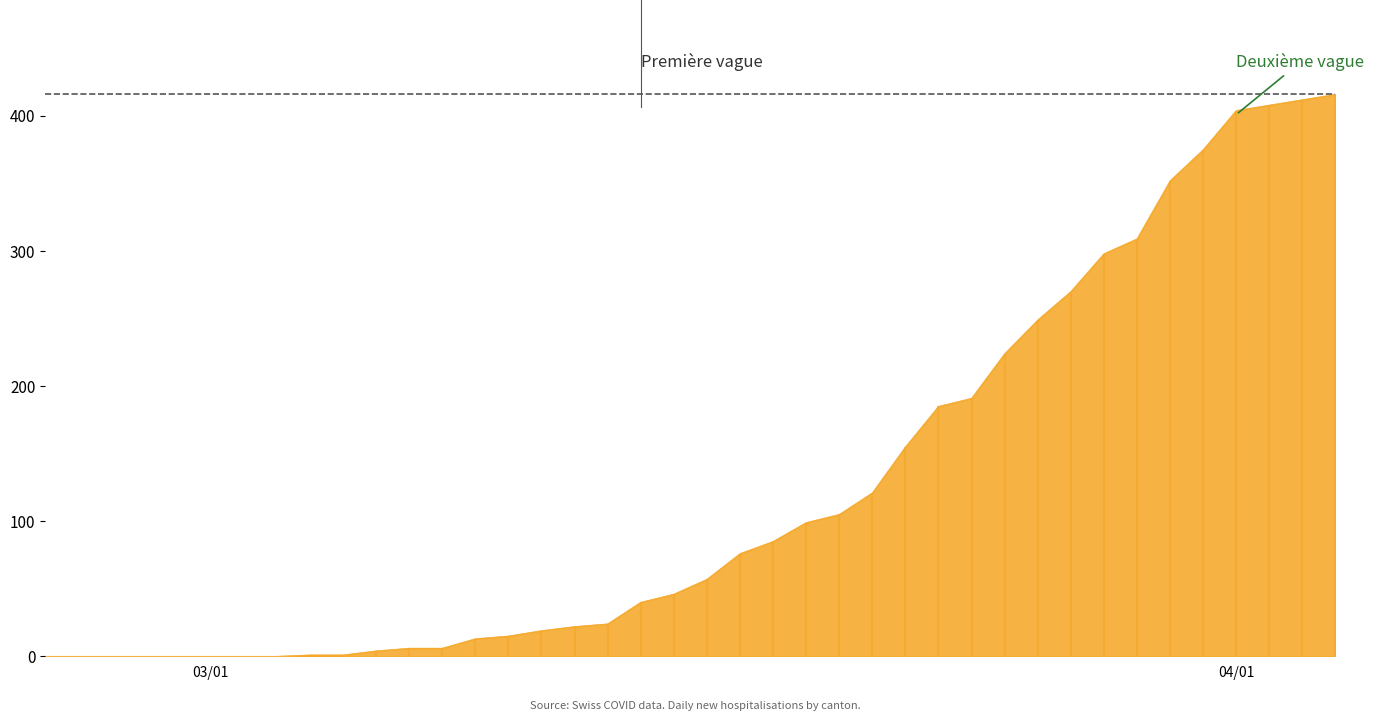

True or false: the data has more than 1 interior local peaks.

False